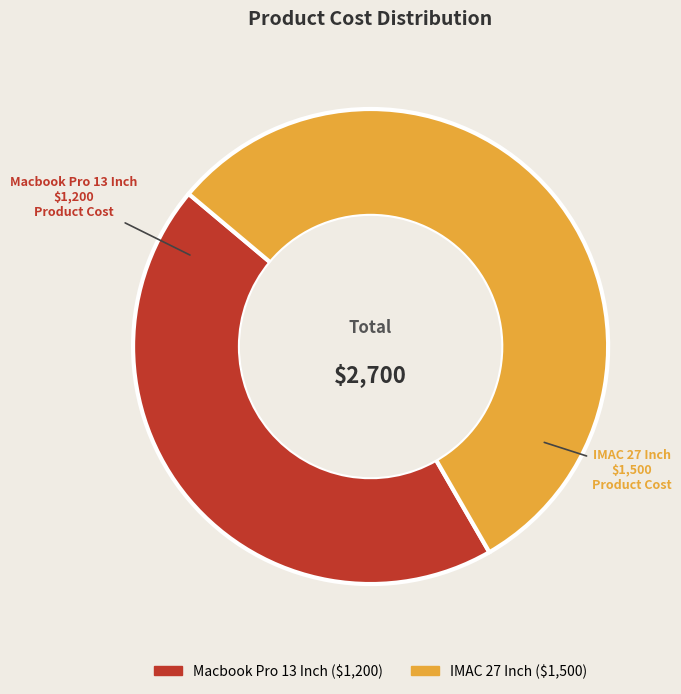

Does IMAC 27 Inch represent more than half of the total?

Yes